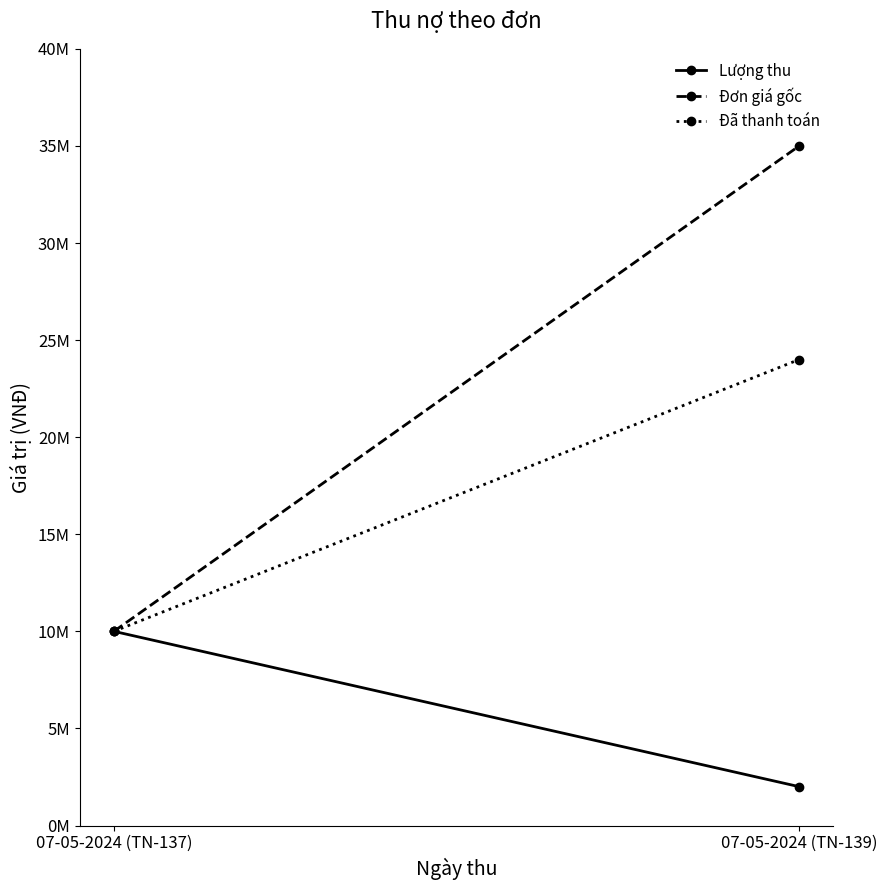

What are all the series names shown in the legend?

Lượng thu, Đơn giá gốc, Đã thanh toán